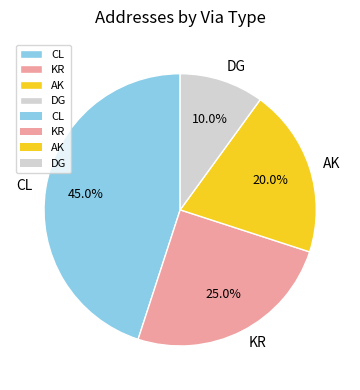

To the nearest percent, what percentage of the pie is CL?

45%